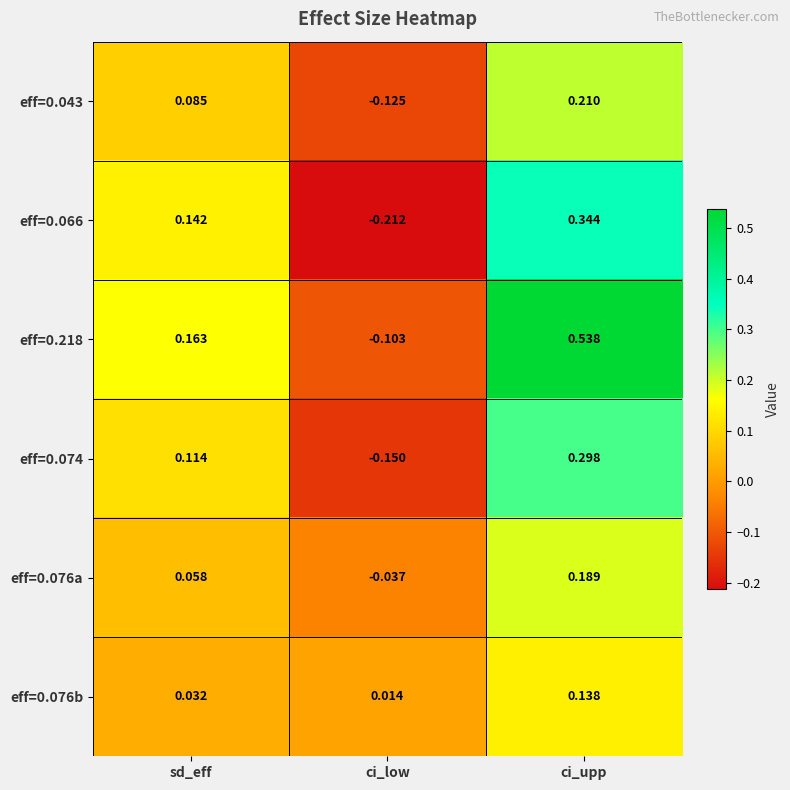

How many values in eff=0.043 are below zero?

1